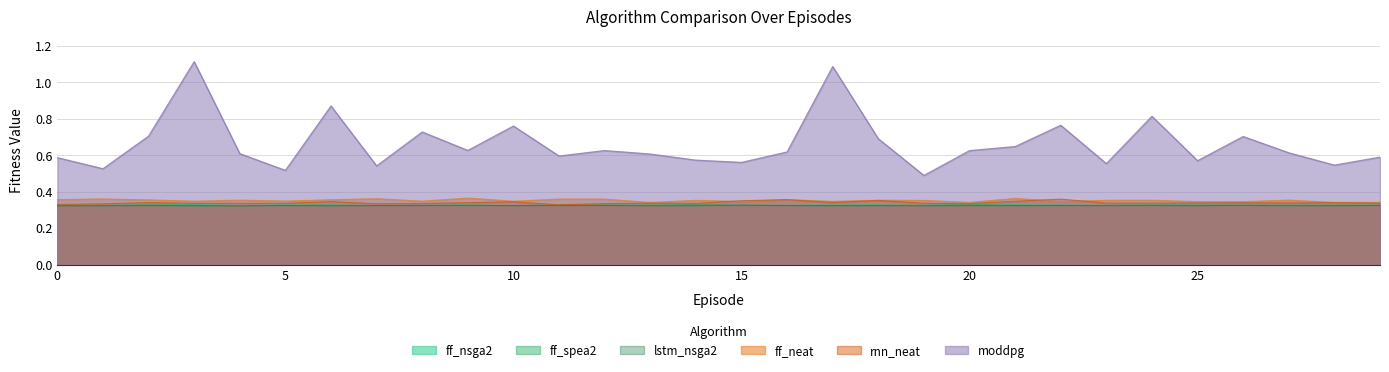

Reading left to right, list all the values displayed in this chart.

ff_nsga2: 0.3	0.3	0.3	0.3	0.3	0.3	0.3	0.3	0.3	0.3	0.3	0.3	0.3	0.3	0.3	0.3	0.3	0.3	0.3	0.3	0.3	0.3	0.3	0.3	0.3	0.3	0.3	0.3	0.3	0.3
ff_spea2: 0.3	0.3	0.3	0.3	0.3	0.3	0.3	0.3	0.3	0.3	0.3	0.3	0.3	0.3	0.3	0.3	0.3	0.3	0.3	0.3	0.3	0.3	0.3	0.3	0.3	0.3	0.3	0.3	0.3	0.3
lstm_nsga2: 0.3	0.3	0.3	0.3	0.3	0.3	0.3	0.3	0.3	0.3	0.3	0.3	0.3	0.3	0.3	0.3	0.3	0.3	0.3	0.3	0.3	0.3	0.3	0.3	0.3	0.3	0.3	0.3	0.3	0.3
ff_neat: 0.4	0.4	0.4	0.3	0.4	0.3	0.4	0.4	0.3	0.4	0.3	0.4	0.4	0.3	0.4	0.3	0.4	0.3	0.4	0.4	0.3	0.4	0.3	0.4	0.4	0.3	0.3	0.4	0.3	0.3
rnn_neat: 0.3	0.3	0.3	0.3	0.3	0.3	0.3	0.3	0.3	0.3	0.3	0.3	0.3	0.3	0.3	0.3	0.4	0.3	0.4	0.3	0.3	0.3	0.4	0.3	0.3	0.3	0.3	0.3	0.3	0.3
moddpg: 0.6	0.5	0.7	1.1	0.6	0.5	0.9	0.5	0.7	0.6	0.8	0.6	0.6	0.6	0.6	0.6	0.6	1.1	0.7	0.5	0.6	0.6	0.8	0.6	0.8	0.6	0.7	0.6	0.5	0.6